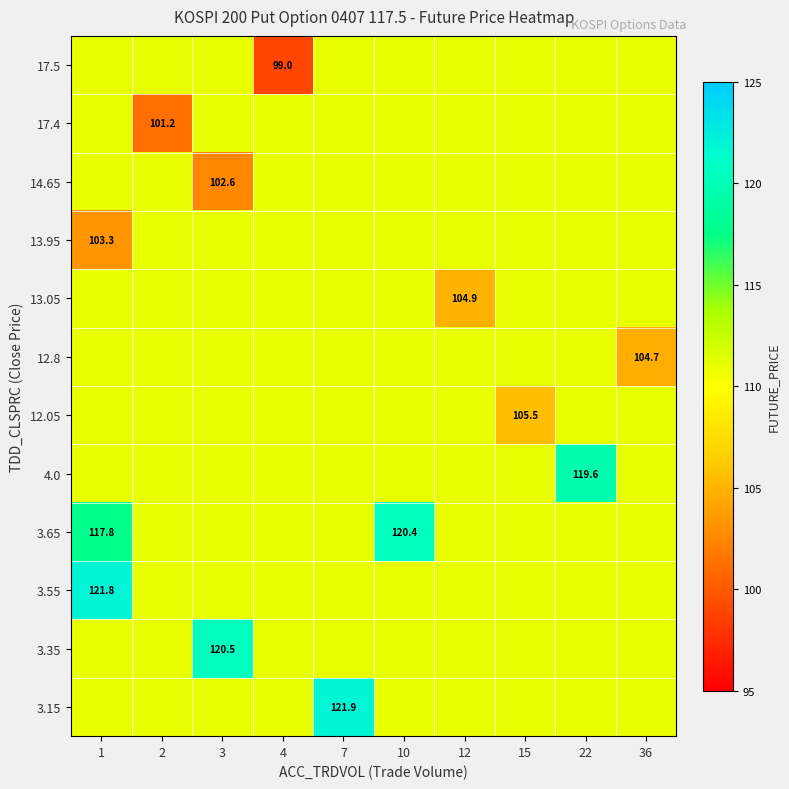

Between 15 and 22, which is larger?

15